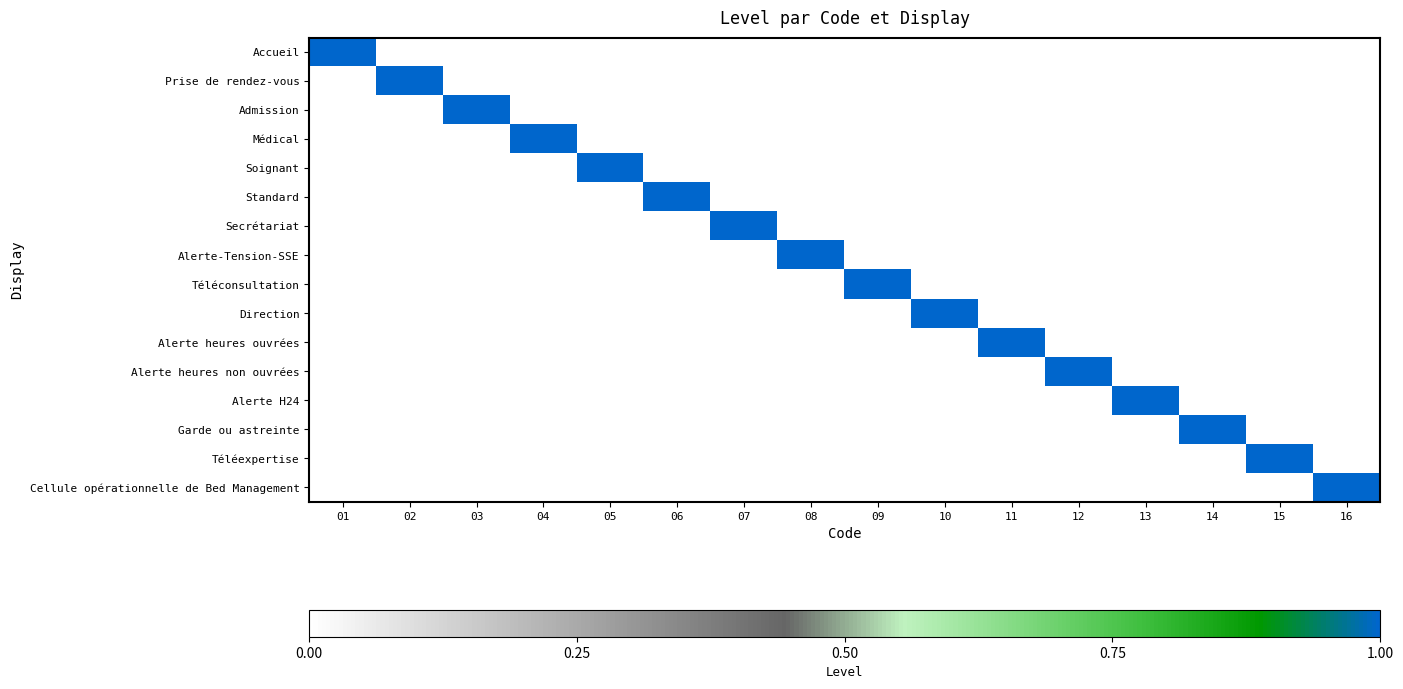

What is the greatest value displayed?

1